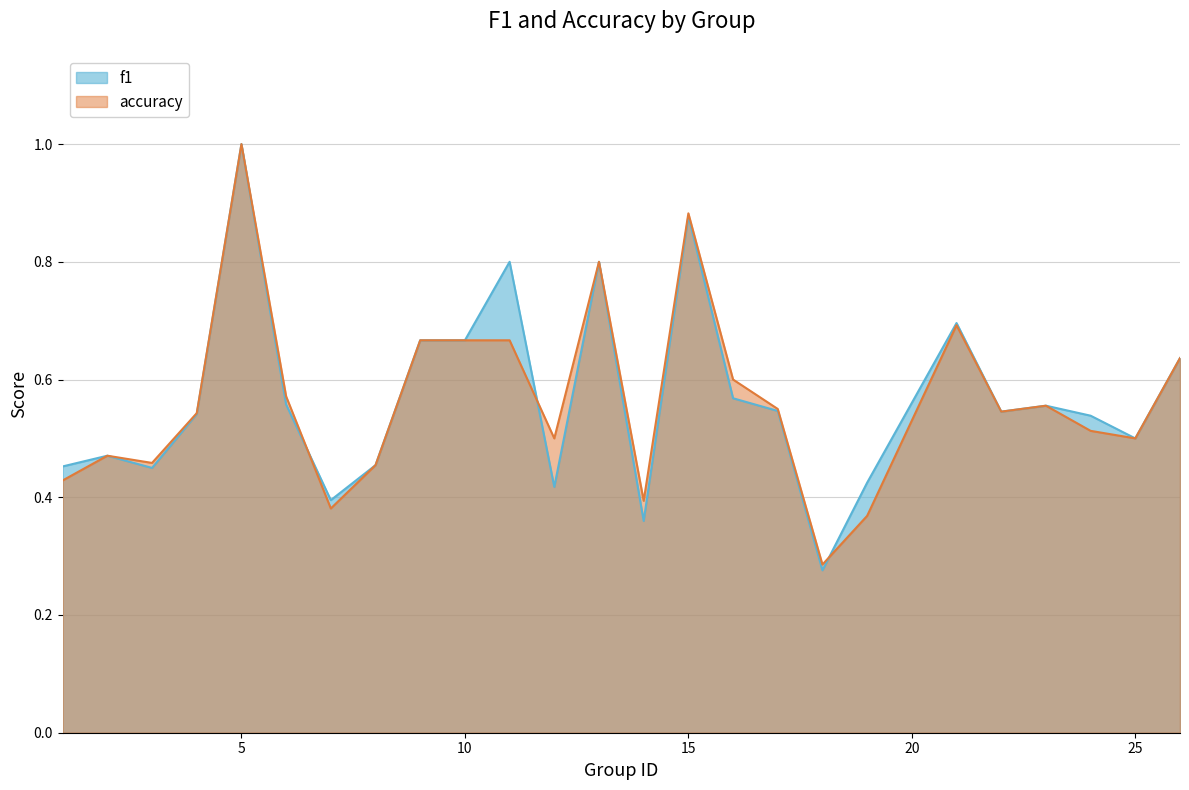

The accuracy series shows 0.4 at 9. True or false?

False